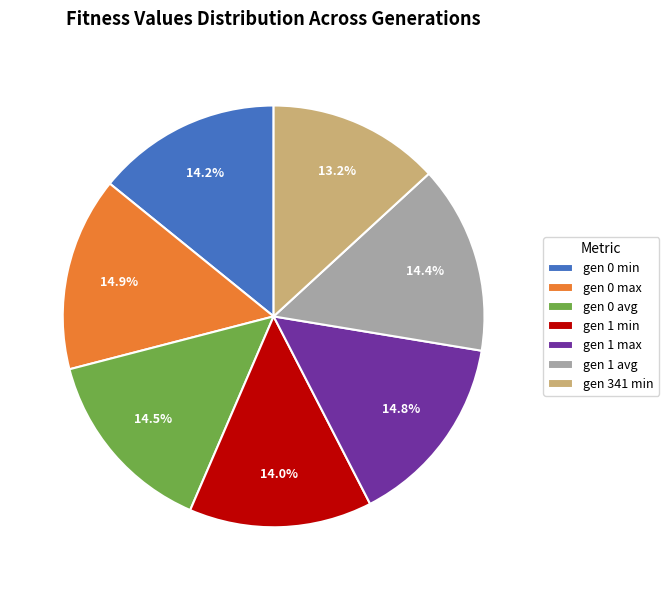

Which slice is the smallest?

gen 341 min